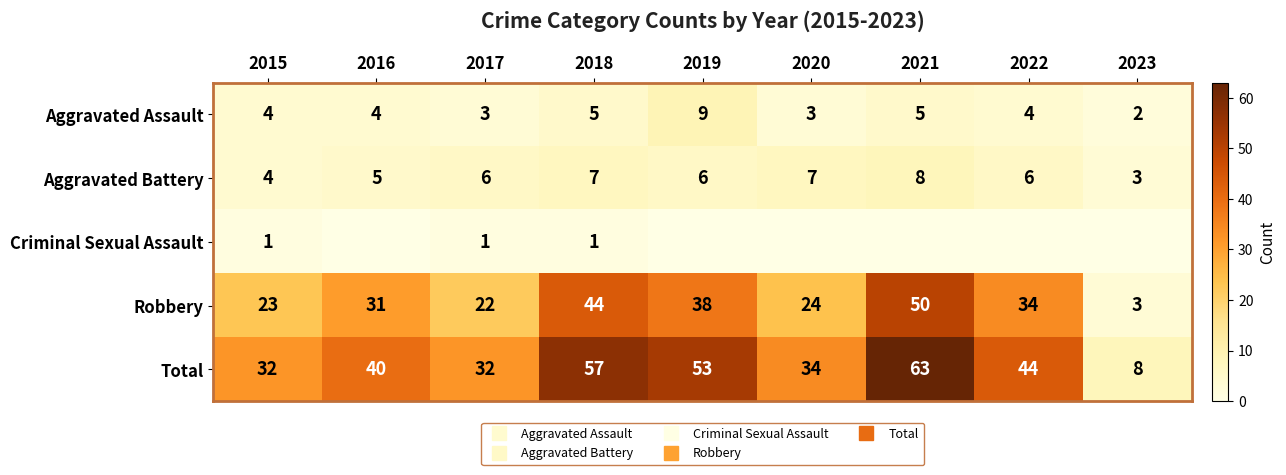

At 2022, list the series in order from smallest to largest.

Criminal Sexual Assault, Aggravated Assault, Aggravated Battery, Robbery, Total